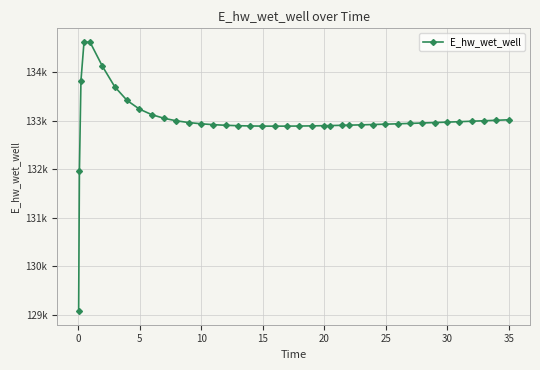

Is this an area chart (filled region under the line)?

No